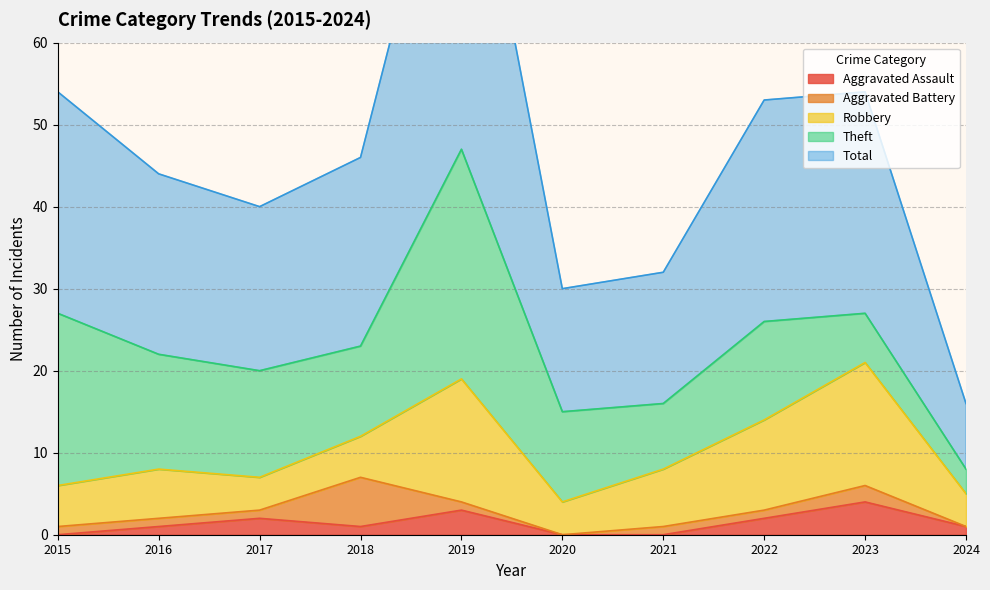

Reading right to left, extract all data points from this chart.

Aggravated Assault: 2024=1	2023=4	2022=2	2021=0	2020=0	2019=3	2018=1	2017=2	2016=1	2015=0
Aggravated Battery: 2024=0	2023=2	2022=1	2021=1	2020=0	2019=1	2018=6	2017=1	2016=1	2015=1
Robbery: 2024=4	2023=15	2022=11	2021=7	2020=4	2019=15	2018=5	2017=4	2016=6	2015=5
Theft: 2024=3	2023=6	2022=12	2021=8	2020=11	2019=28	2018=11	2017=13	2016=14	2015=21
Total: 2024=8	2023=27	2022=27	2021=16	2020=15	2019=47	2018=23	2017=20	2016=22	2015=27